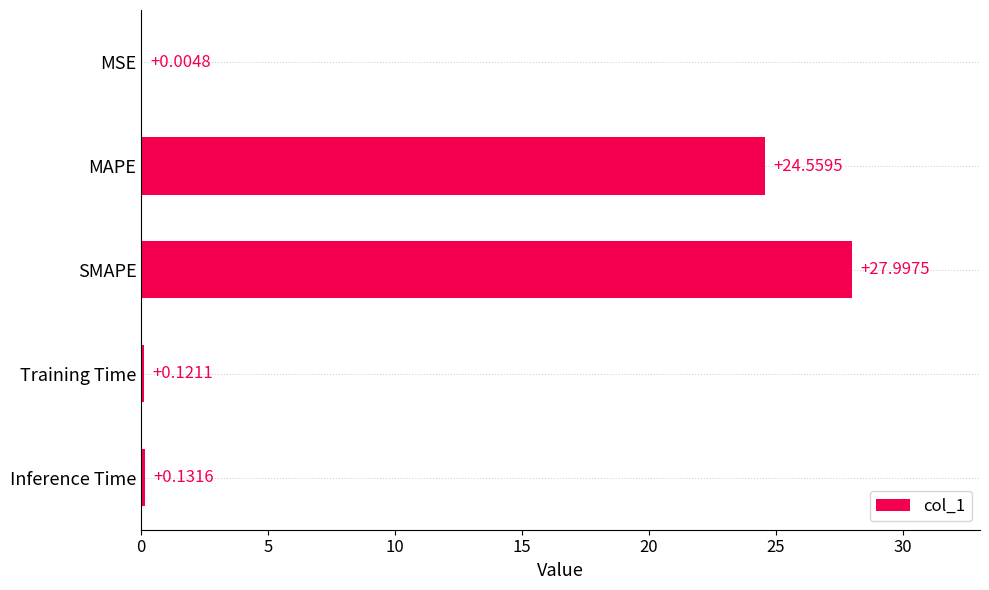

Where is the data nearest to the value 14?

MAPE